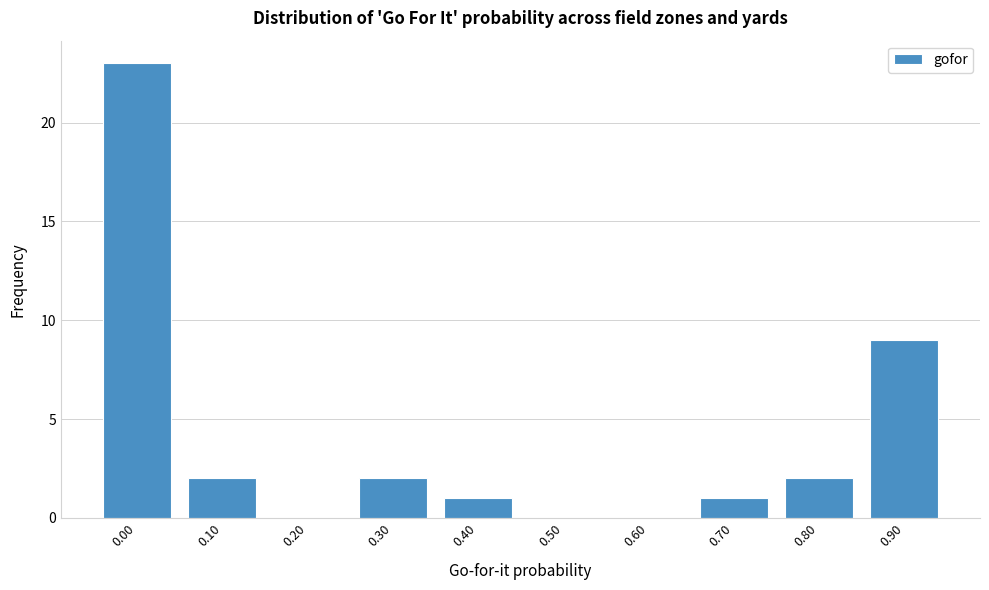

Reading left to right, transcribe all the data shown in this chart.

0.00=23	0.10=2	0.20=0	0.30=2	0.40=1	0.50=0	0.60=0	0.70=1	0.80=2	0.90=9